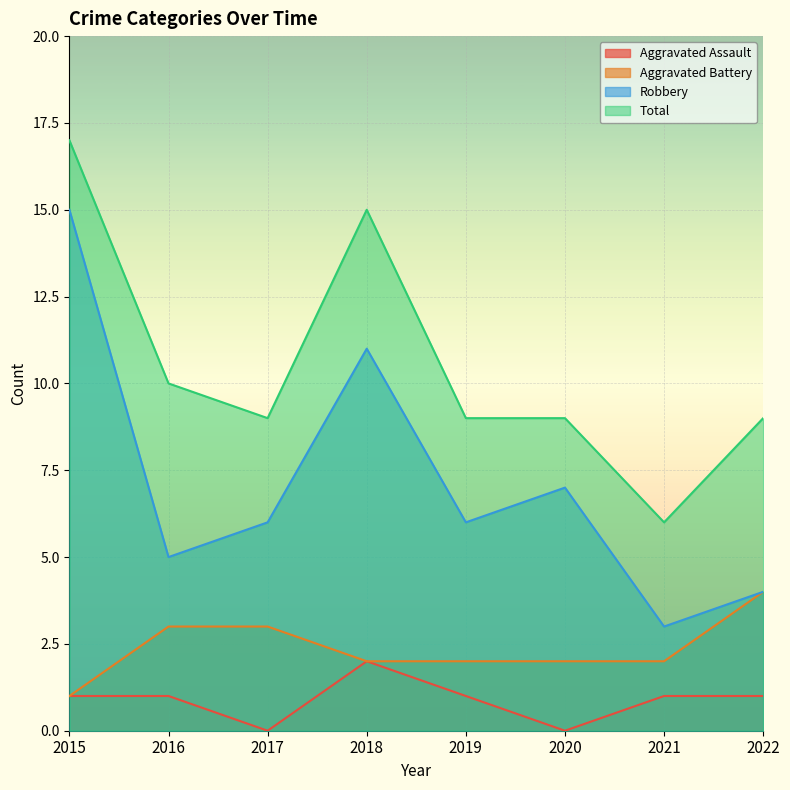

Where is Total nearest to the value 11?

2016